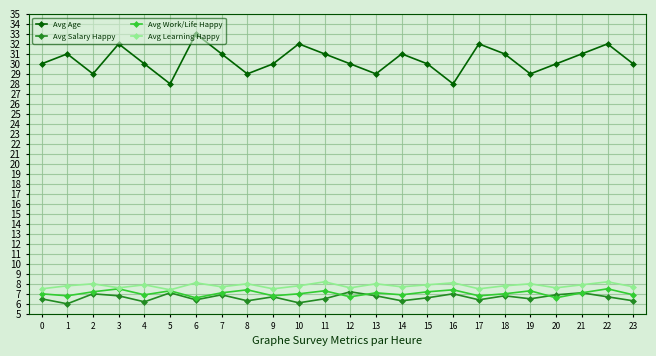

What is the difference between the Avg Work/Life Happy values at 10 and 2?

0.2